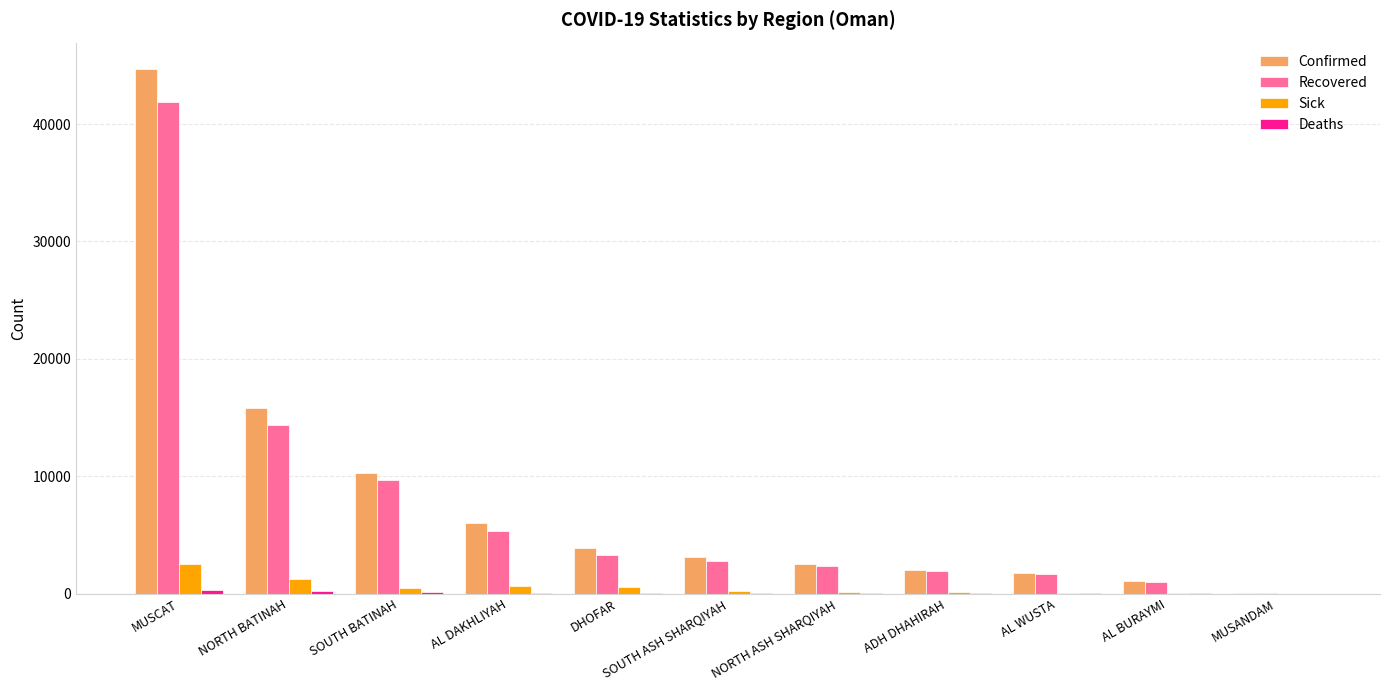

The value of Confirmed at NORTH ASH SHARQIYAH is 2488. True or false?

True